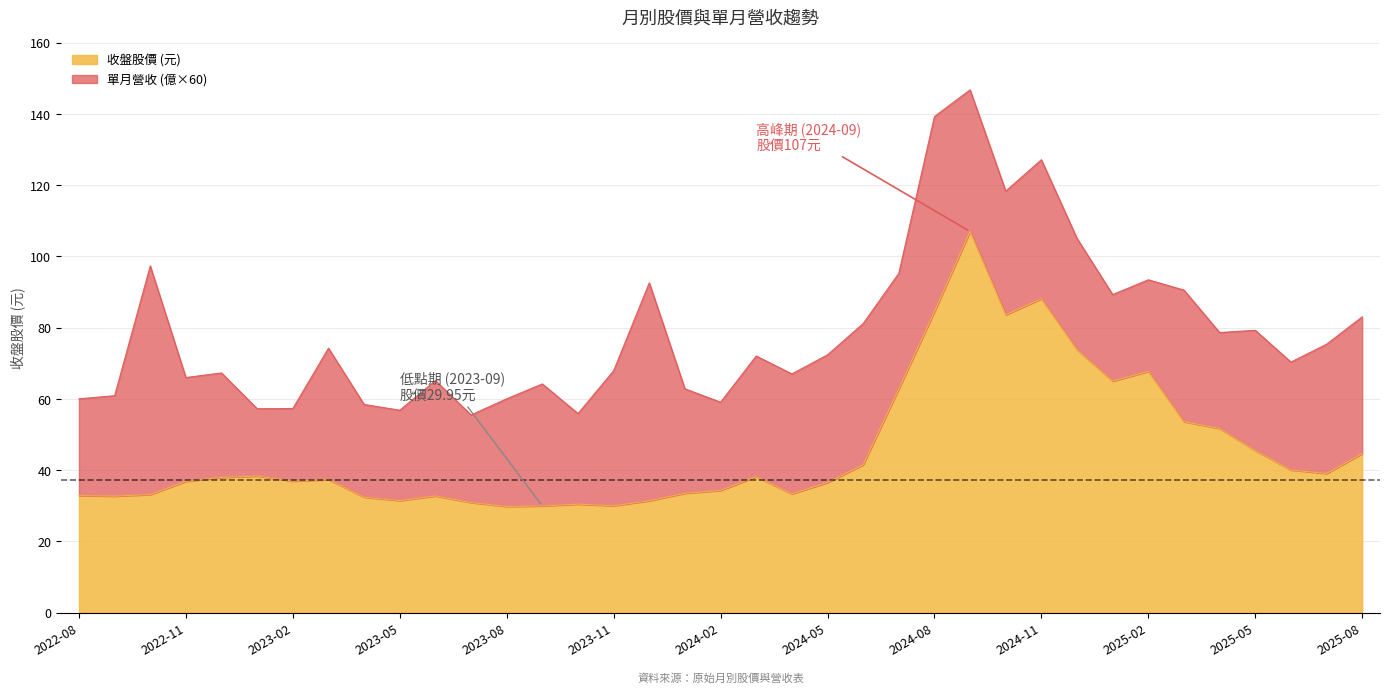

What is the minimum value for 收盤股價 (元)?

29.8